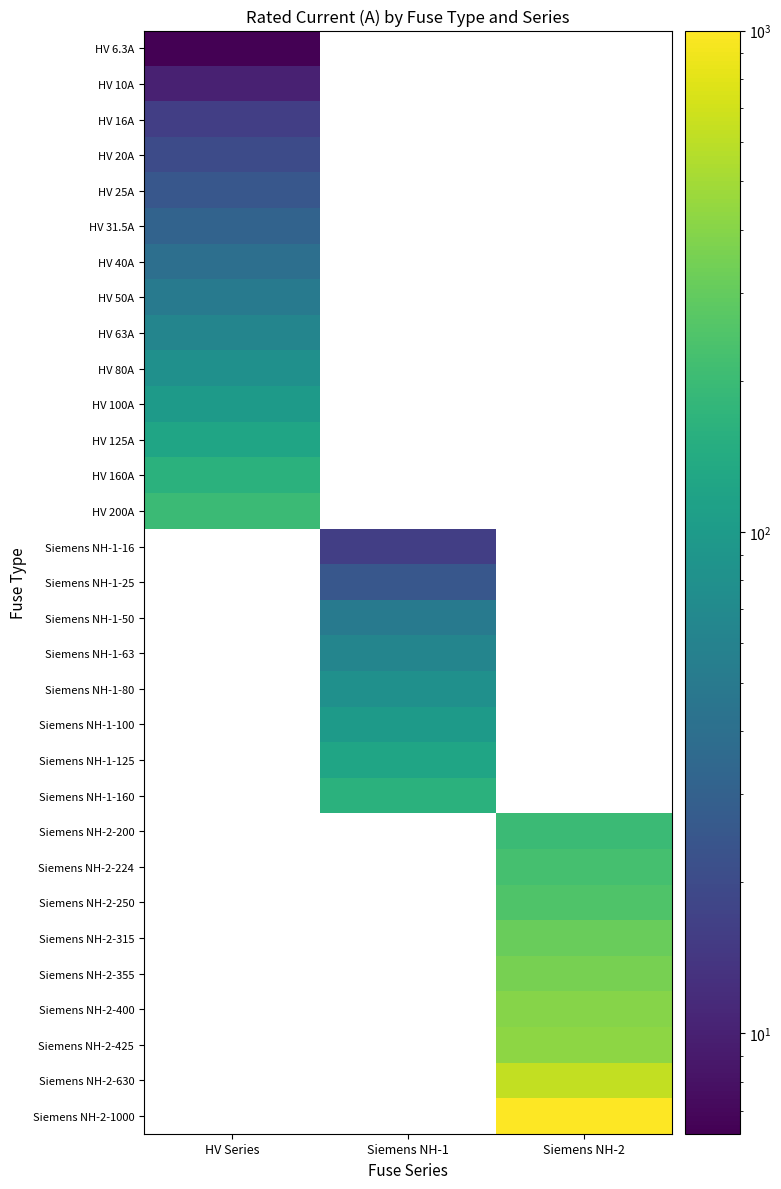

What is the minimum value shown in the chart?

6.3